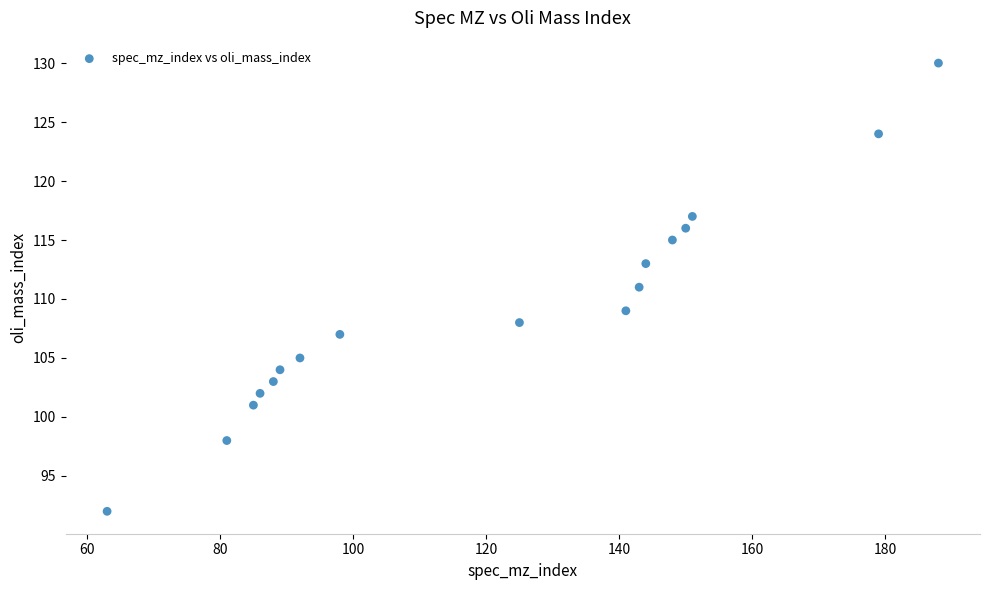

List the coordinates of all points as (Y, X) pairs, reading left to right.

(92, 63)  (98, 81)  (101, 85)  (102, 86)  (103, 88)  (104, 89)  (105, 92)  (107, 98)  (108, 125)  (109, 141)  (111, 143)  (113, 144)  (115, 148)  (116, 150)  (117, 151)  (124, 179)  (130, 188)